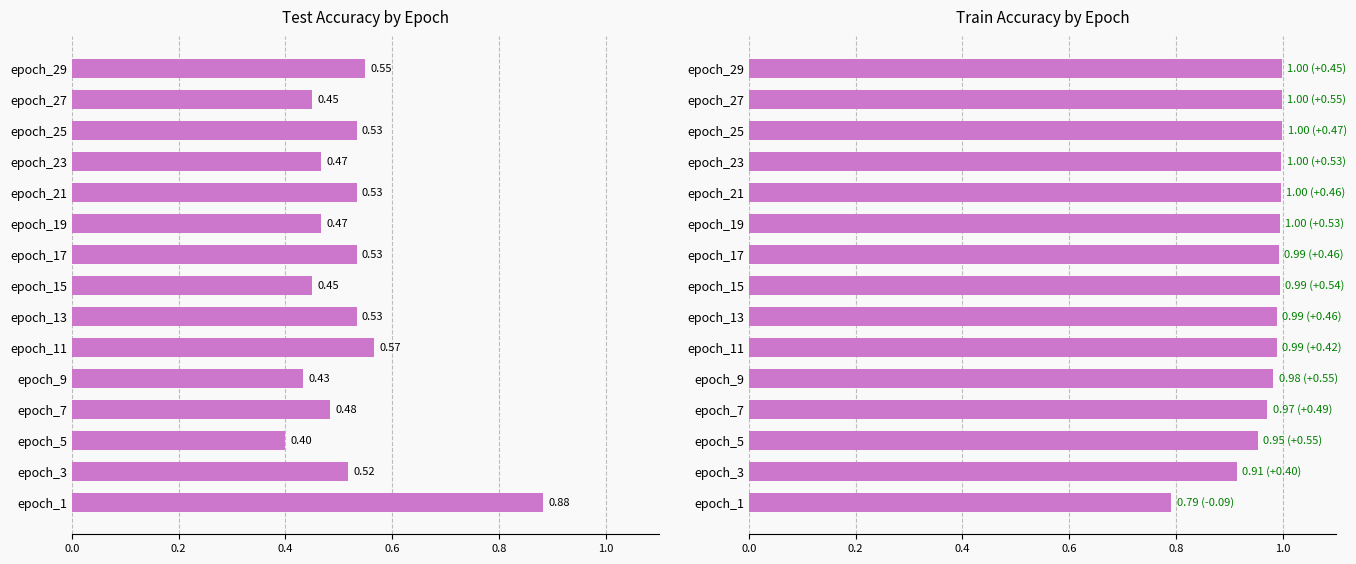

Are the bars grouped side by side (vs. stacked)?

Yes